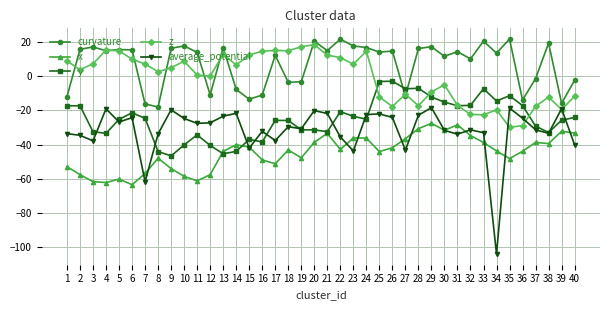

Does the chart display data point markers on the line(s)?

Yes